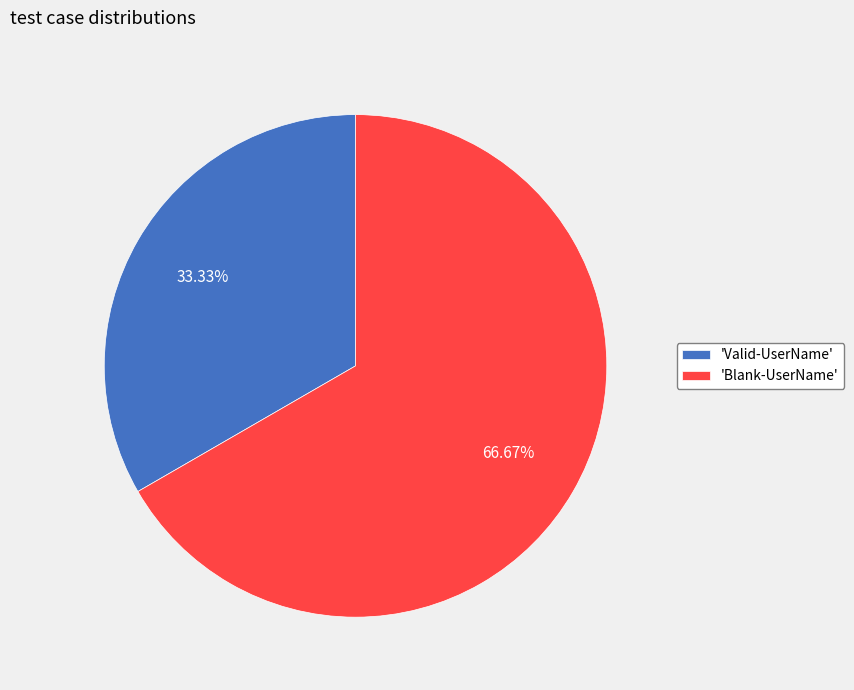

What is the majority slice?

'Blank-UserName'